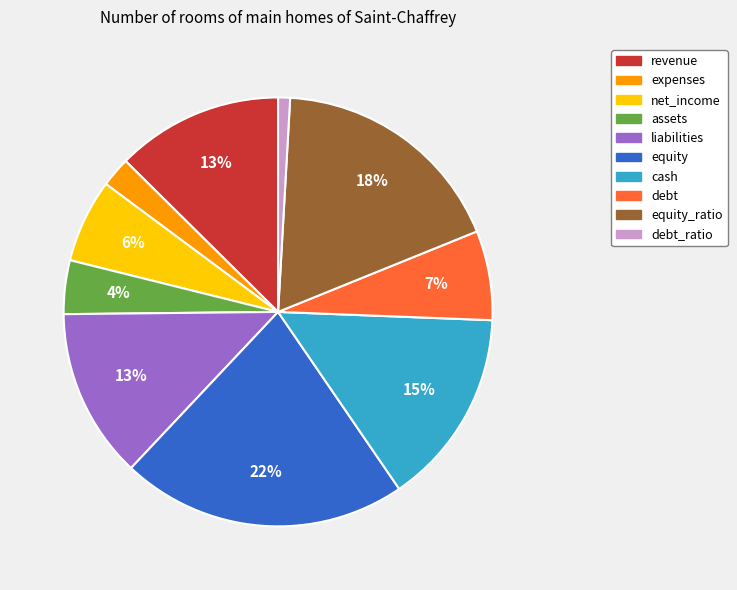

How many slices are in this pie chart?

10